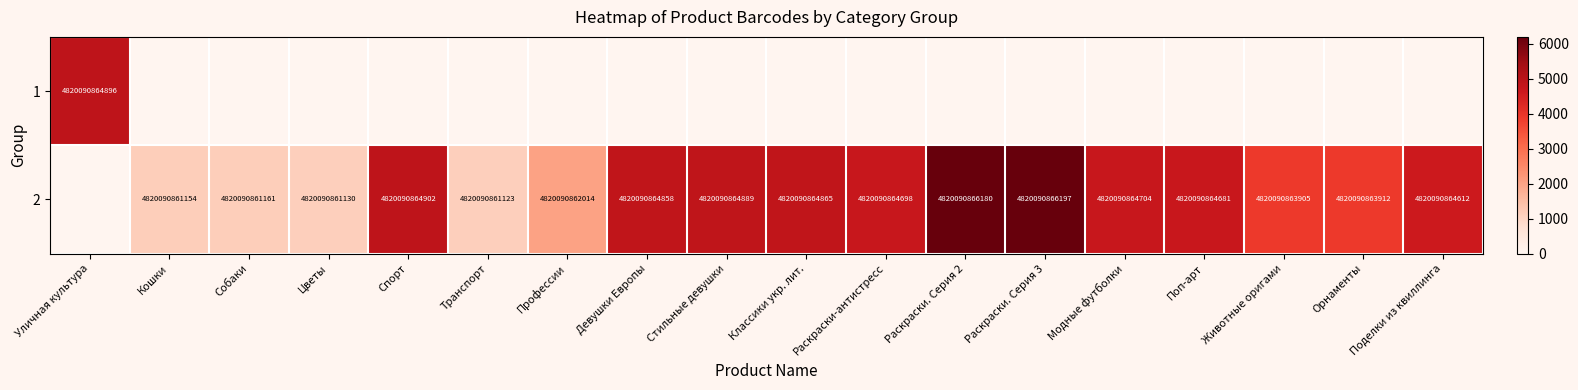

Is it true that 2 equals 4820090864612 at Поделки из квиллинга?

True